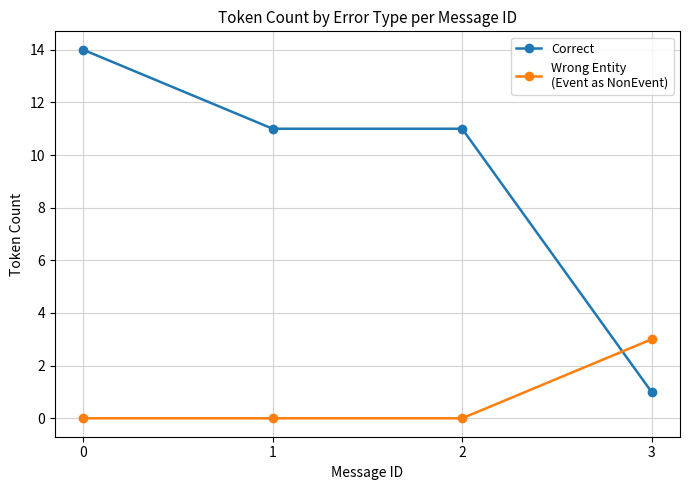

What is the spread (max minus min) of values at 2?

11